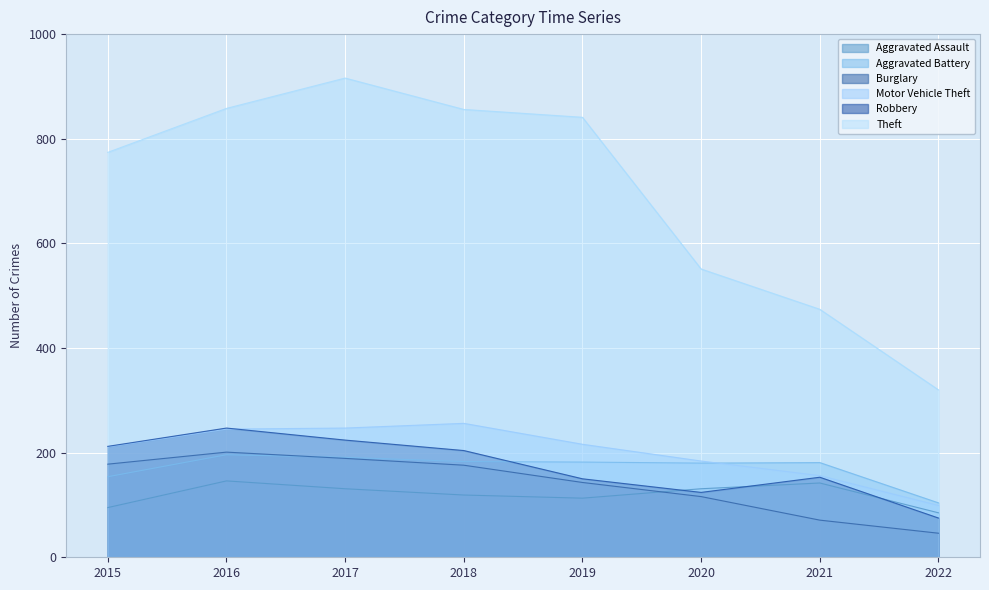

How many times do Aggravated Assault and Burglary cross each other?

1